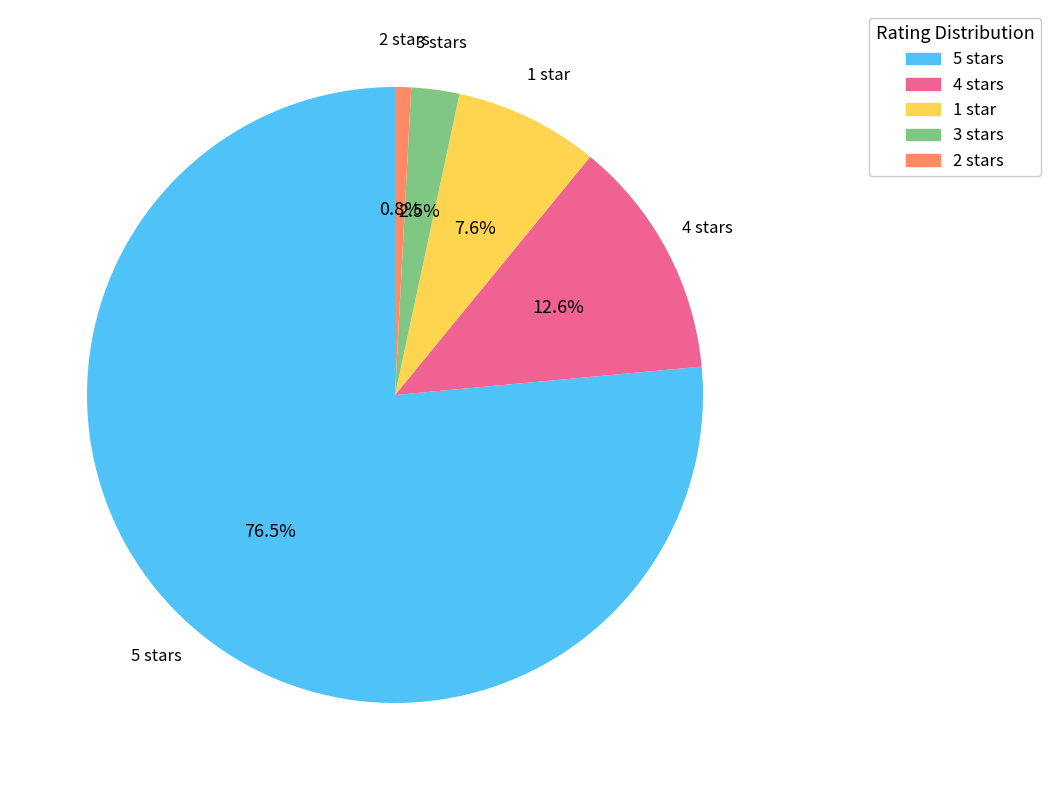

What is the largest slice in the pie chart?

5 stars